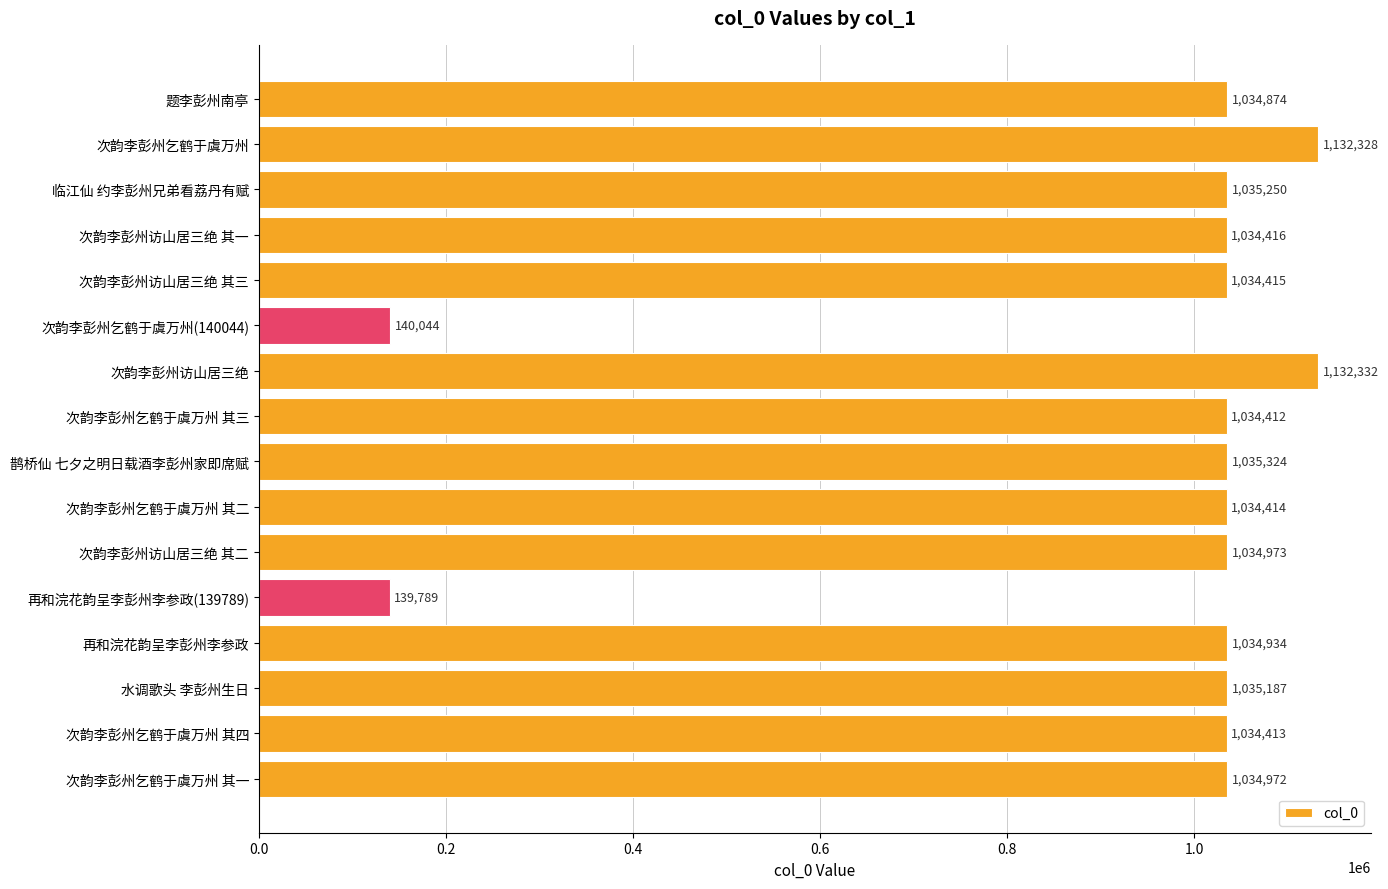

At which category does the chart reach its minimum across all series?

再和浣花韵呈李彭州李参政(139789)